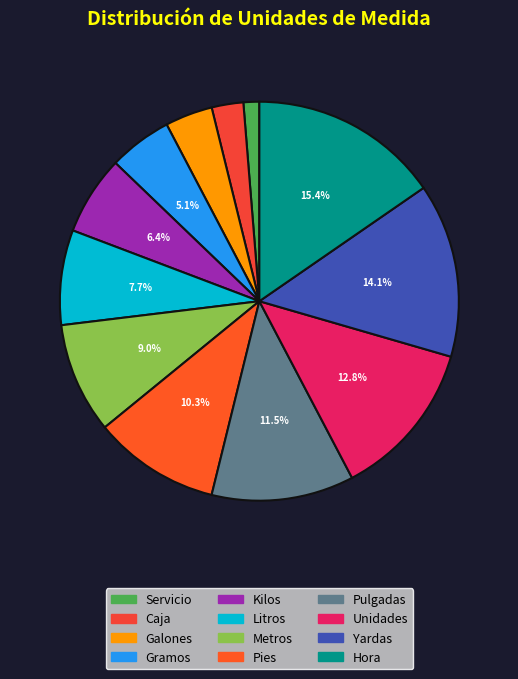

What percentage is the Gramos slice, to the nearest percent?

5%